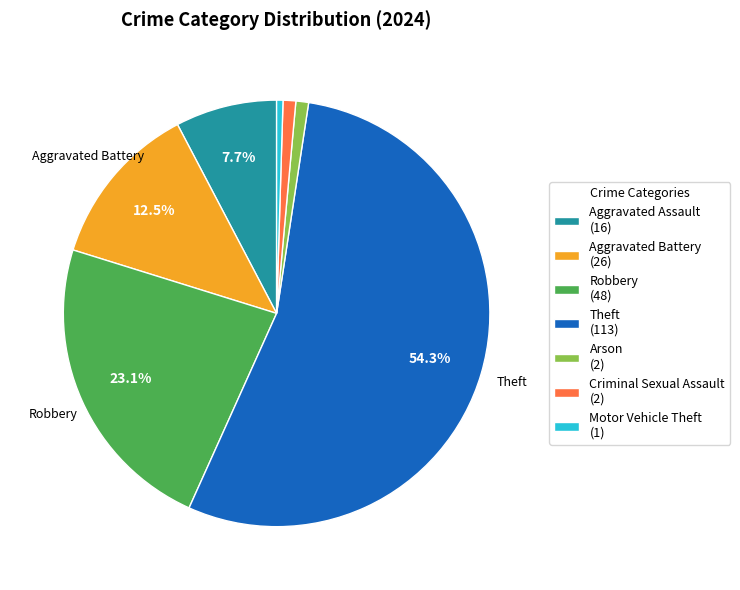

Which has a higher value, Theft (113) or Criminal Sexual Assault (2)?

Theft (113)